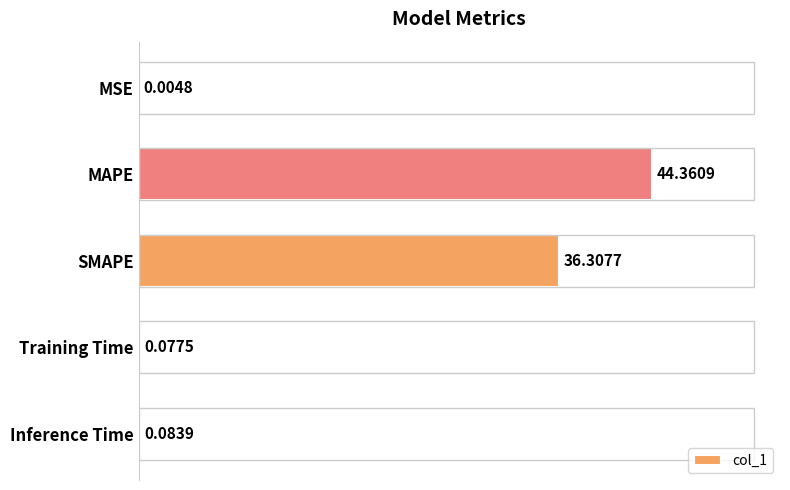

At which label is the value closest to 22?

SMAPE